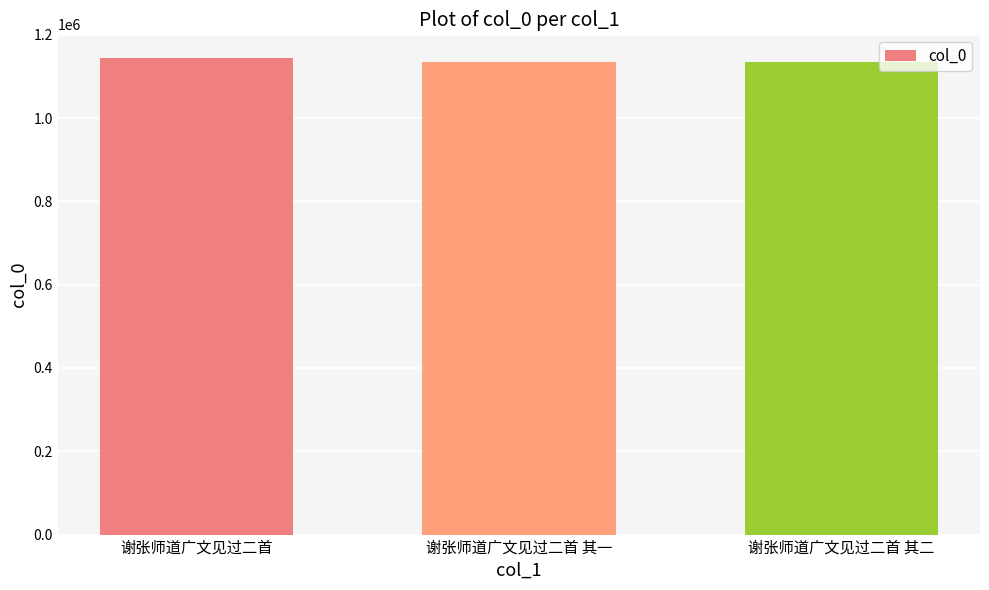

How many bars are there in total?

3